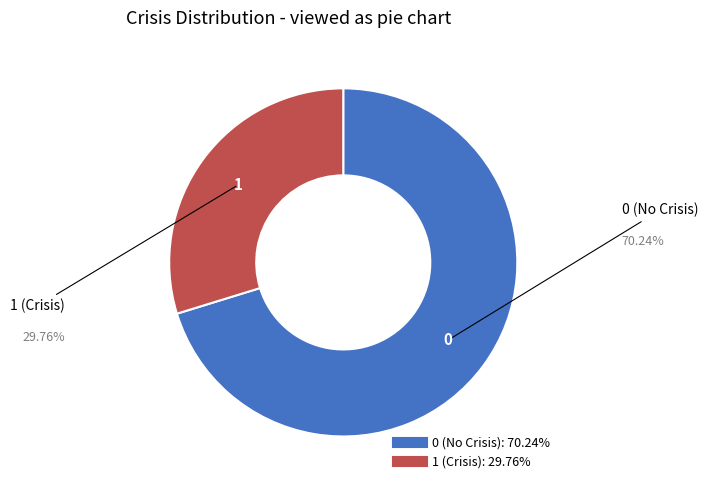

Do 1 and 0 together represent more than half of the pie?

Yes